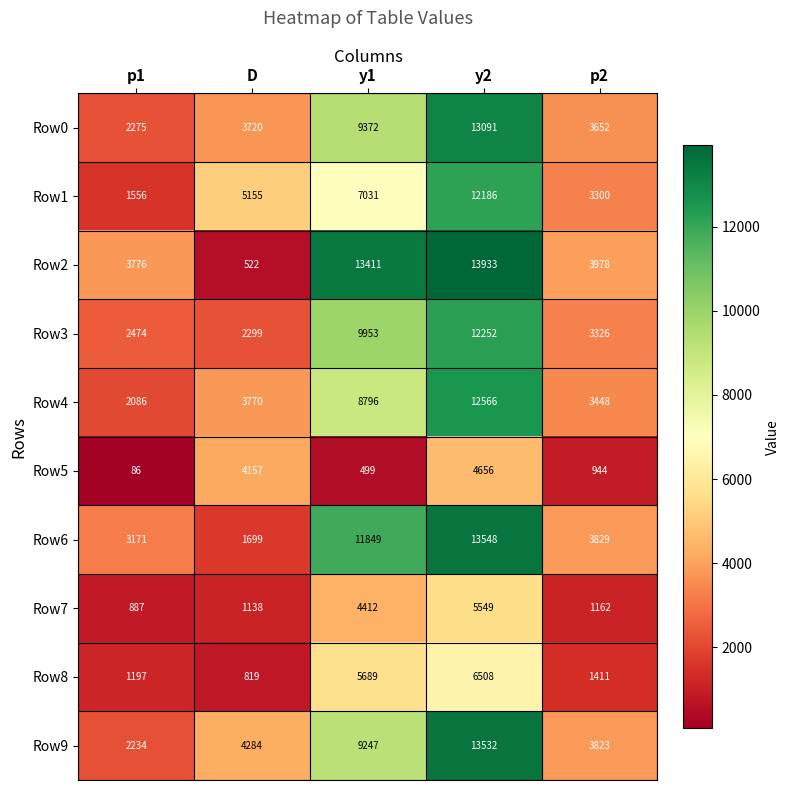

True or false: Row4 has a value of 12566 at y2.

True